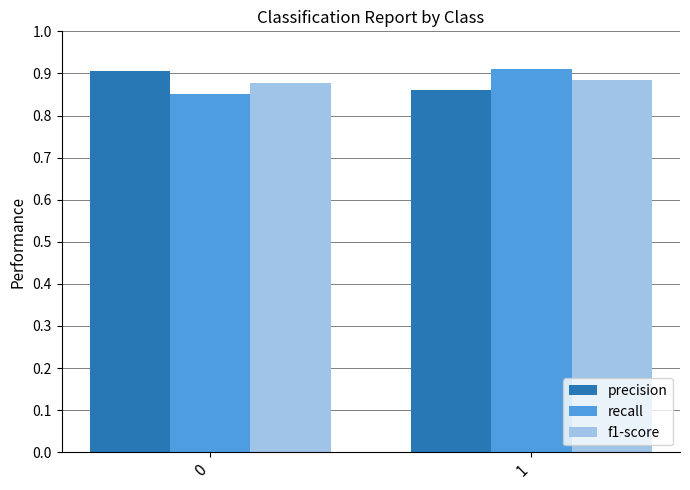

The value of recall at 1 is 0.9. True or false?

True